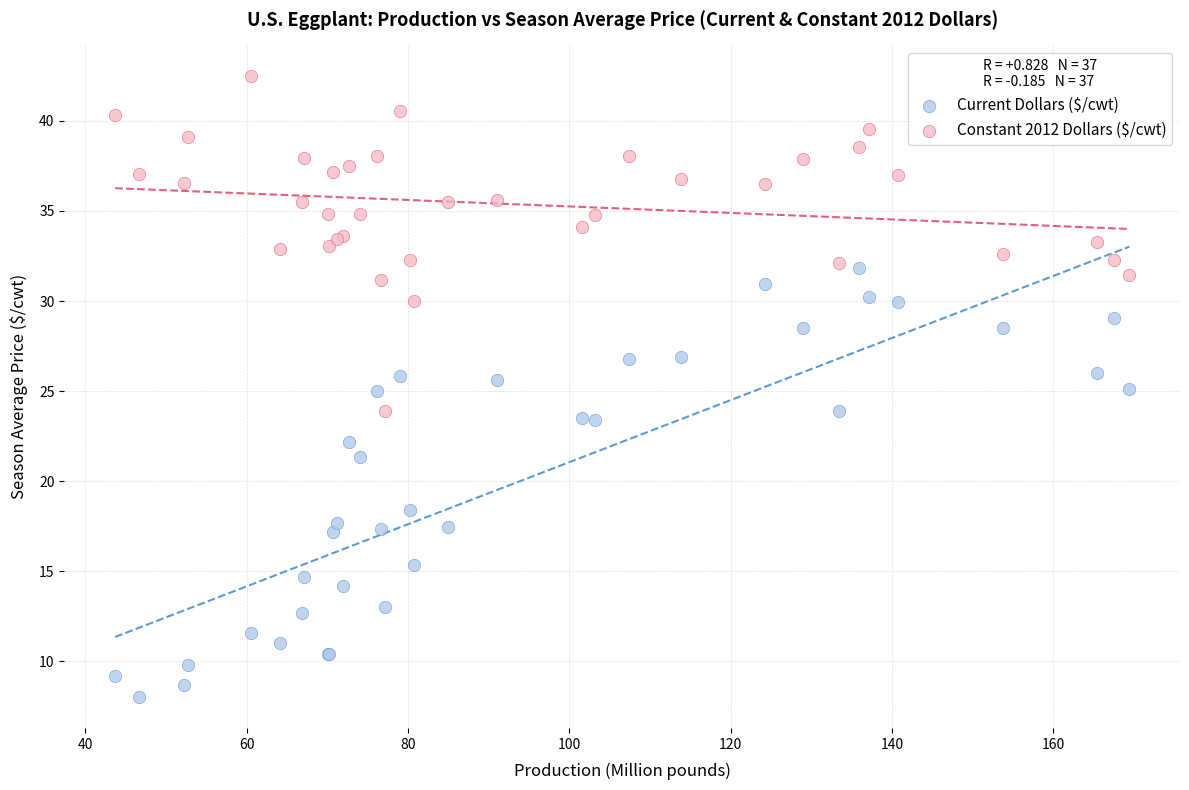

Which series reaches the minimum Y coordinate?

Current Dollars ($/cwt)